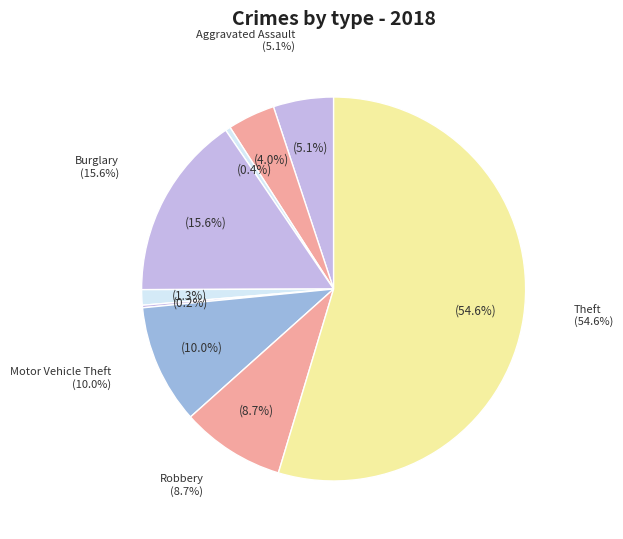

Rank the categories by value from lowest to highest.

Homicide, Arson, Criminal Sexual Assault, Aggravated Battery, Aggravated Assault, Robbery, Motor Vehicle Theft, Burglary, Theft